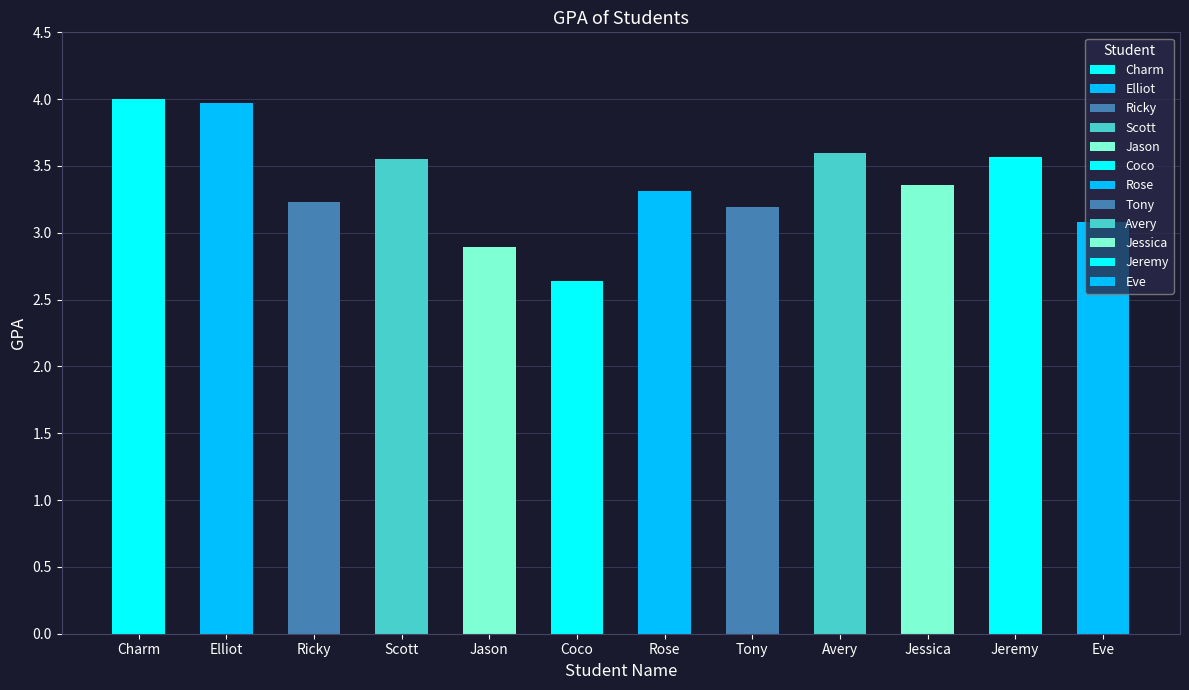

How many categories are shown in the chart?

12